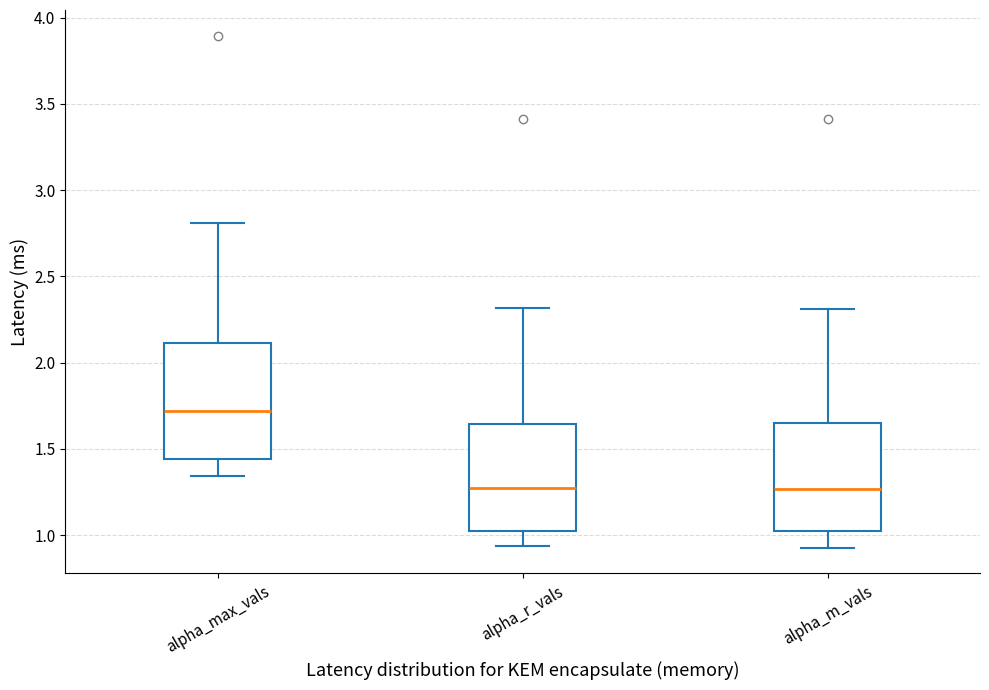

Reading left to right, read every box against the y-axis: the position of its median line, the range the box covers, and the ends of its whiskers. The values are not printed on the chart, so give them approximately, as read against the axis.

alpha_max_vals: median 1.70, box 1.45 to 2.10, whiskers 1.35 to 2.80
alpha_r_vals: median 1.25, box 1.00 to 1.65, whiskers 0.95 to 2.30
alpha_m_vals: median 1.25, box 1.00 to 1.65, whiskers 0.95 to 2.30